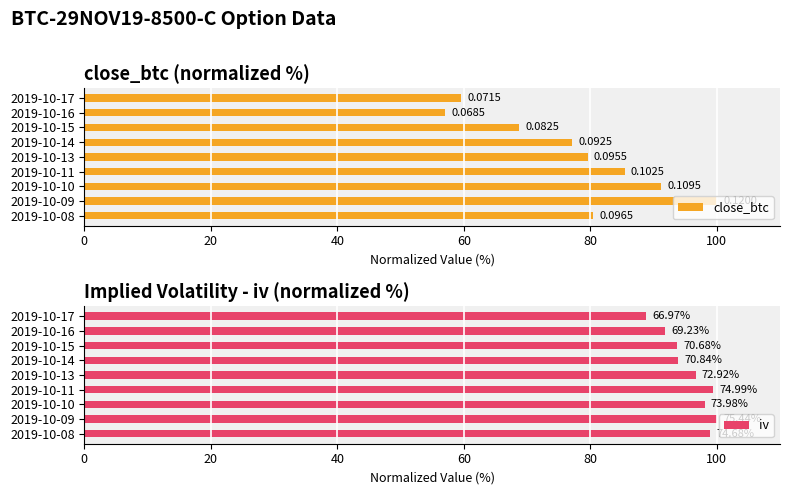

What is the minimum value shown in the chart?

57.1